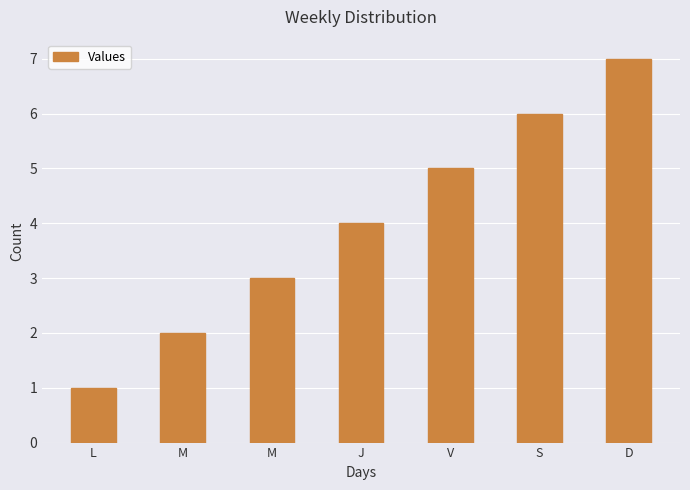

What is the greatest value displayed?

7